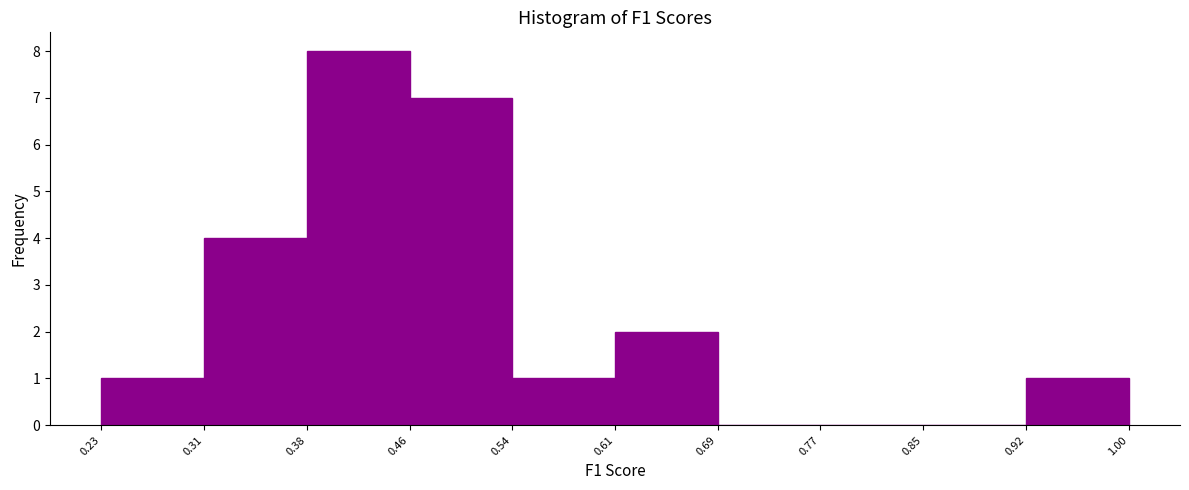

How tall is the bar that spans 0.38 to 0.46 on the x-axis? The values are not printed on the chart, so give them approximately, as read against the axis.

8